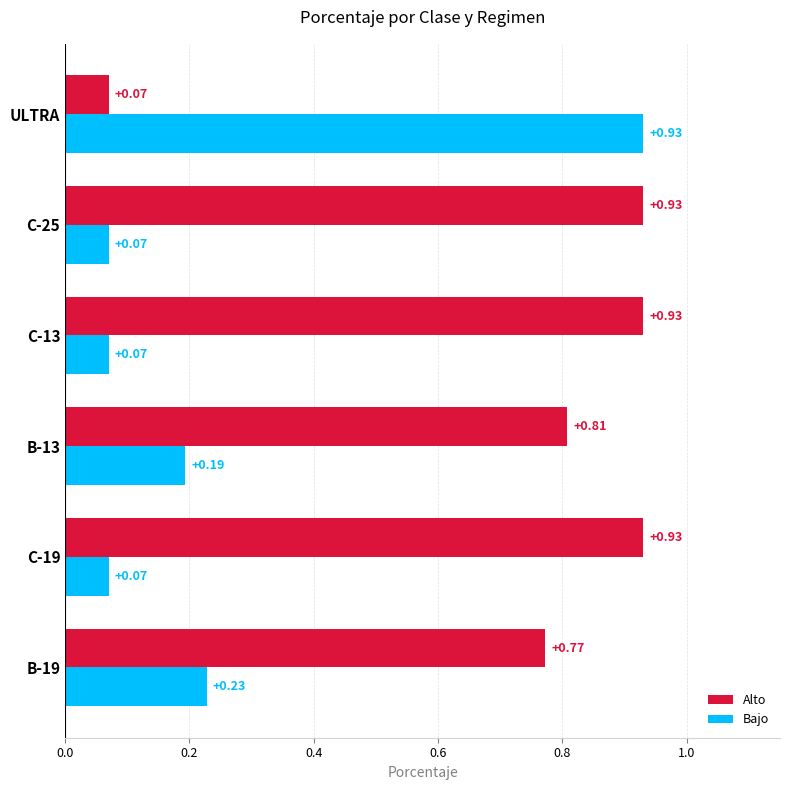

Is the value of Alto at B-19 greater than the value of Bajo at B-13?

Yes